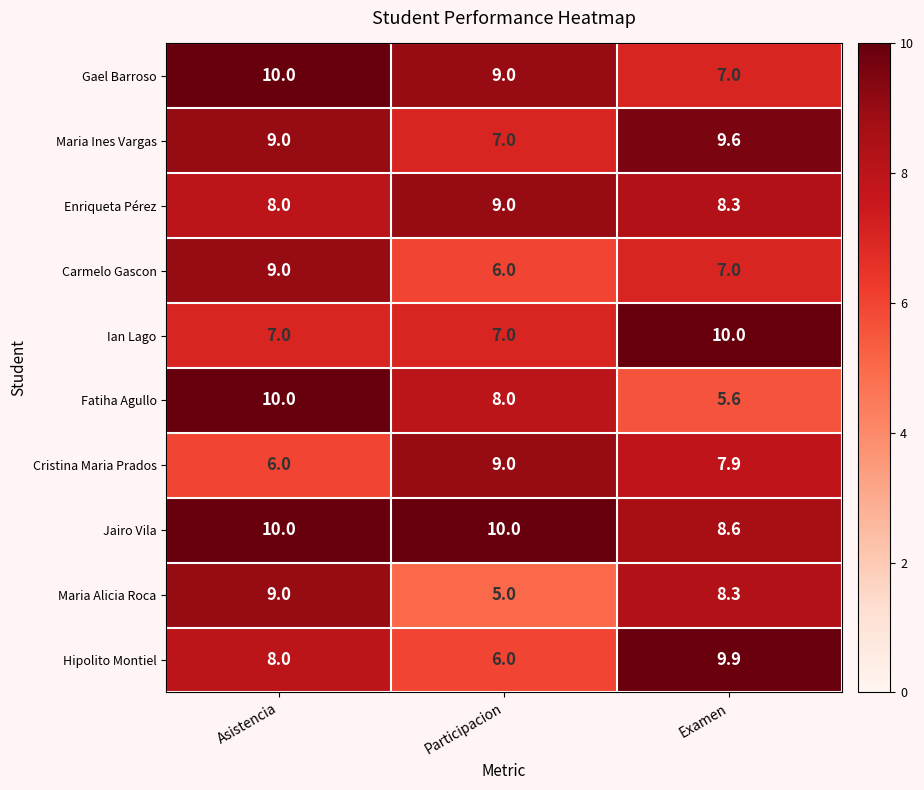

Where is Jairo Vila nearest to the value 9?

Examen